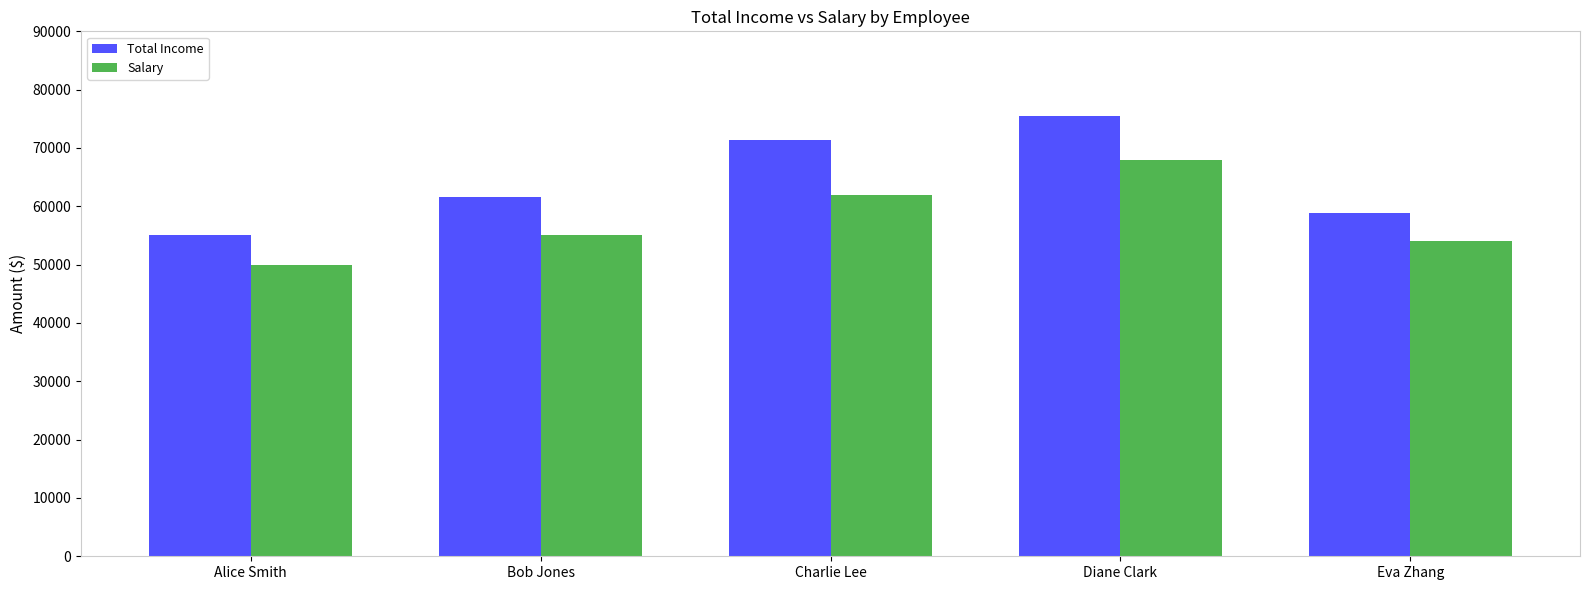

Count the number of data series in this chart.

2